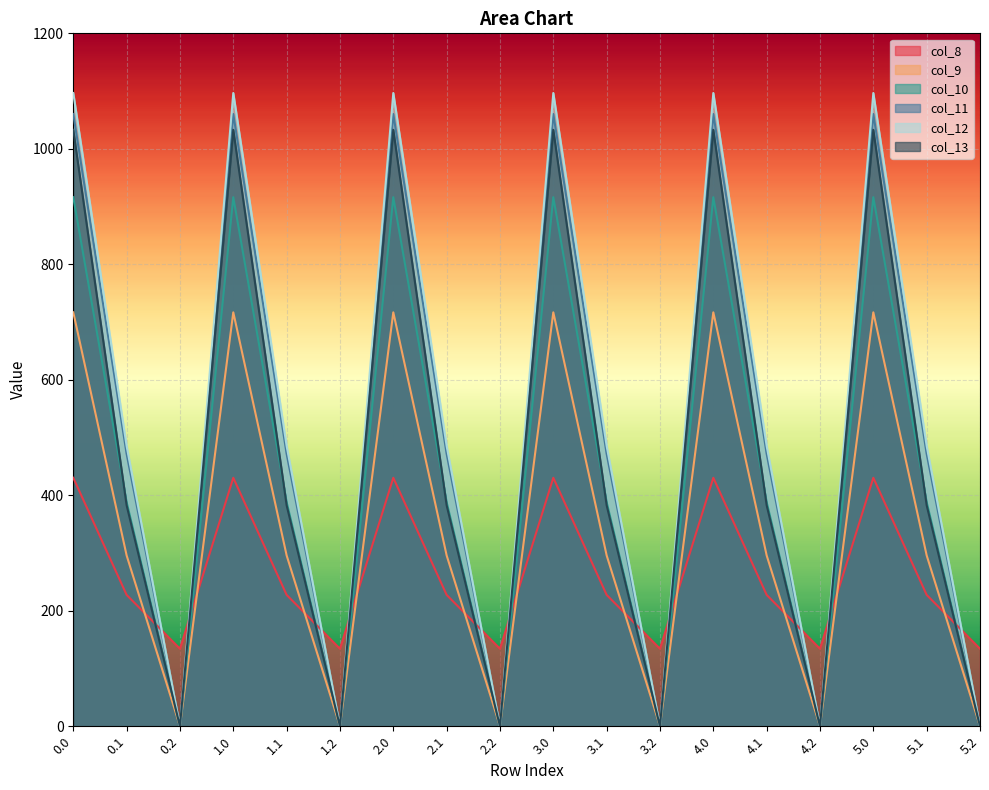

How many values in the col_10 series are below 388?

6